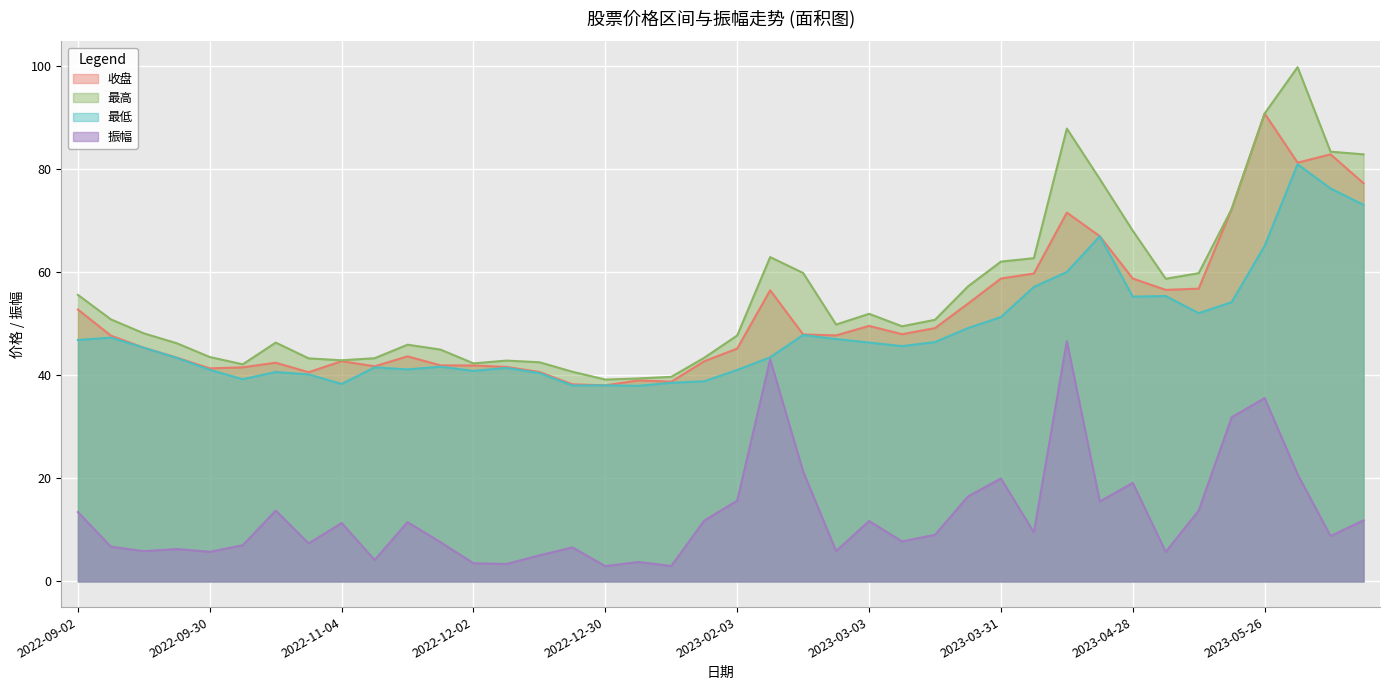

What is the value of the 振幅 point at the 24th from the left?

5.9